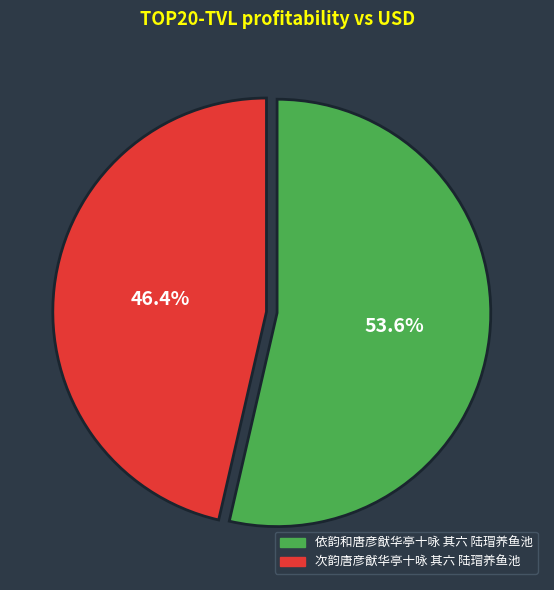

Do 次韵唐彦猷华亭十咏 其六 陆瑁养鱼池 and 依韵和唐彦猷华亭十咏 其六 陆瑁养鱼池 together represent more than half of the pie?

Yes